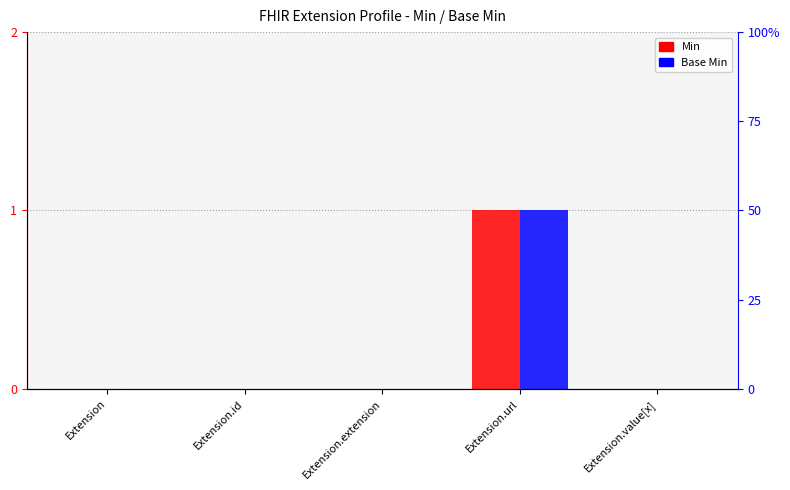

Reading left to right, transcribe all the data shown in this chart.

Min: 0	0	0	1	0
Base Min: 0	0	0	1	0